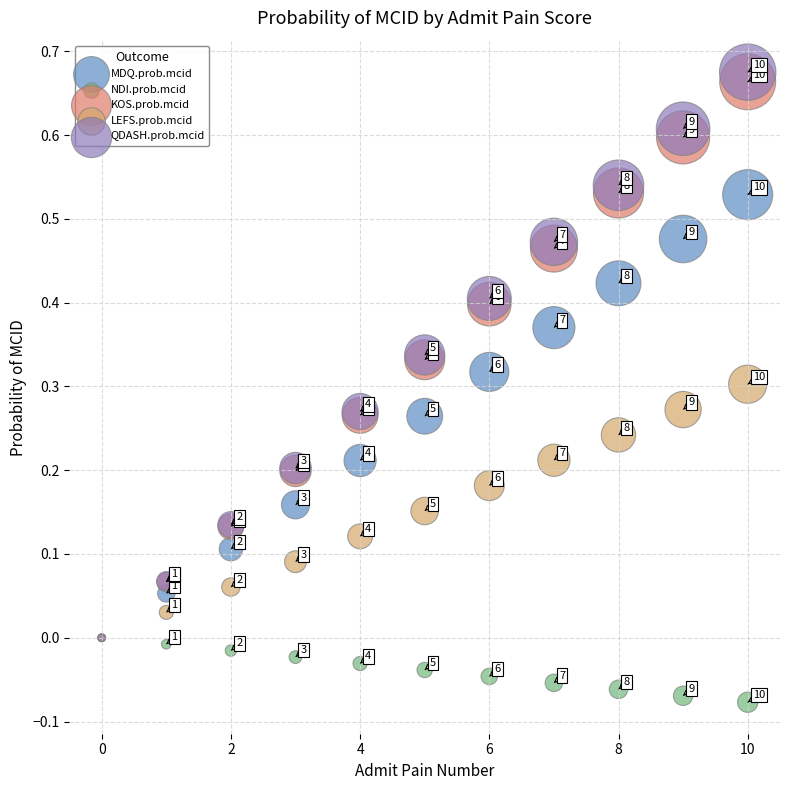

Which series has the widest spread of Y values?

QDASH.prob.mcid